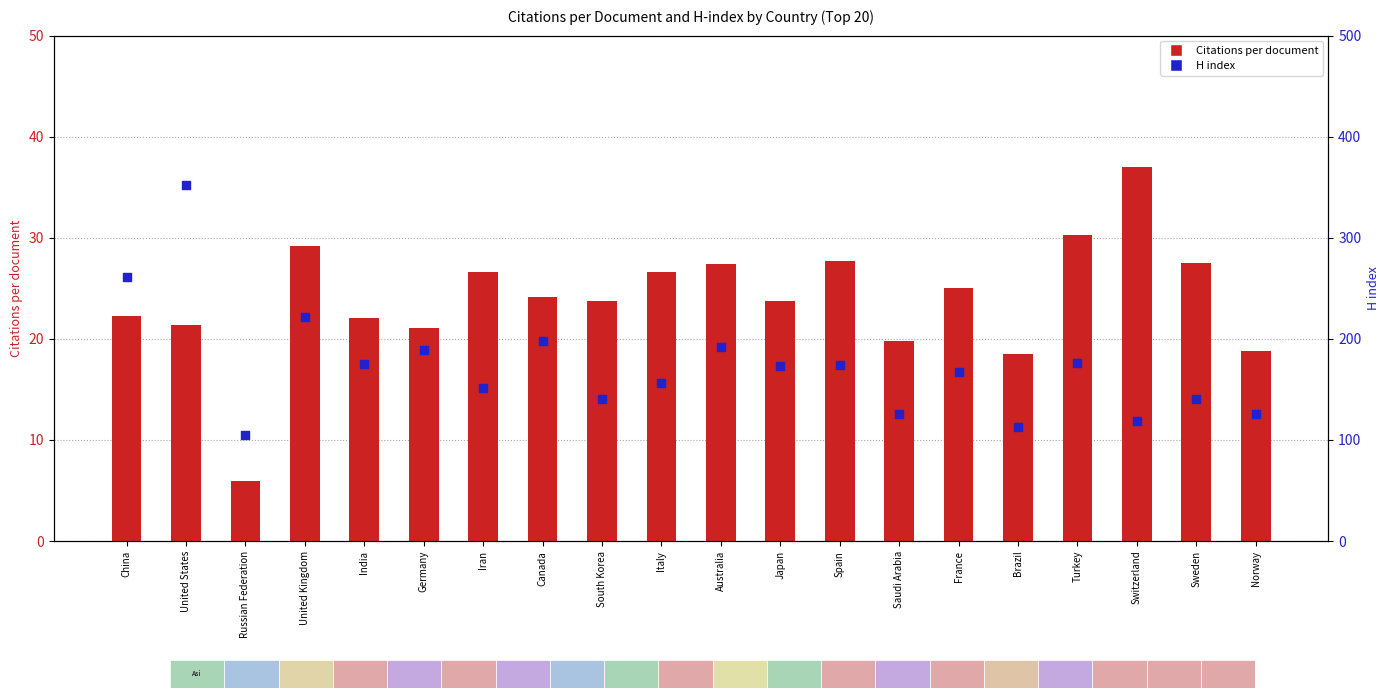

Is the value of Citations per document at Germany greater than the value of H index at Germany?

No